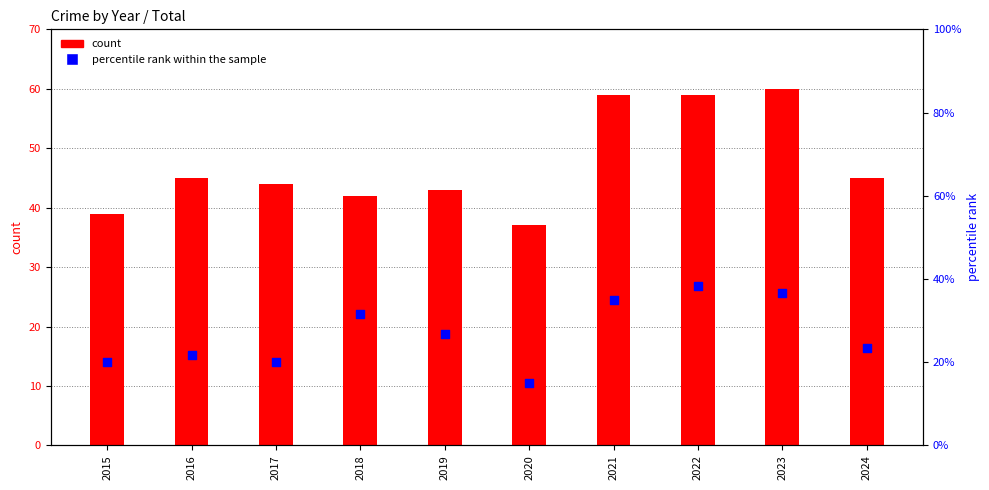

Which series contains the lowest Y value?

percentile rank within the sample